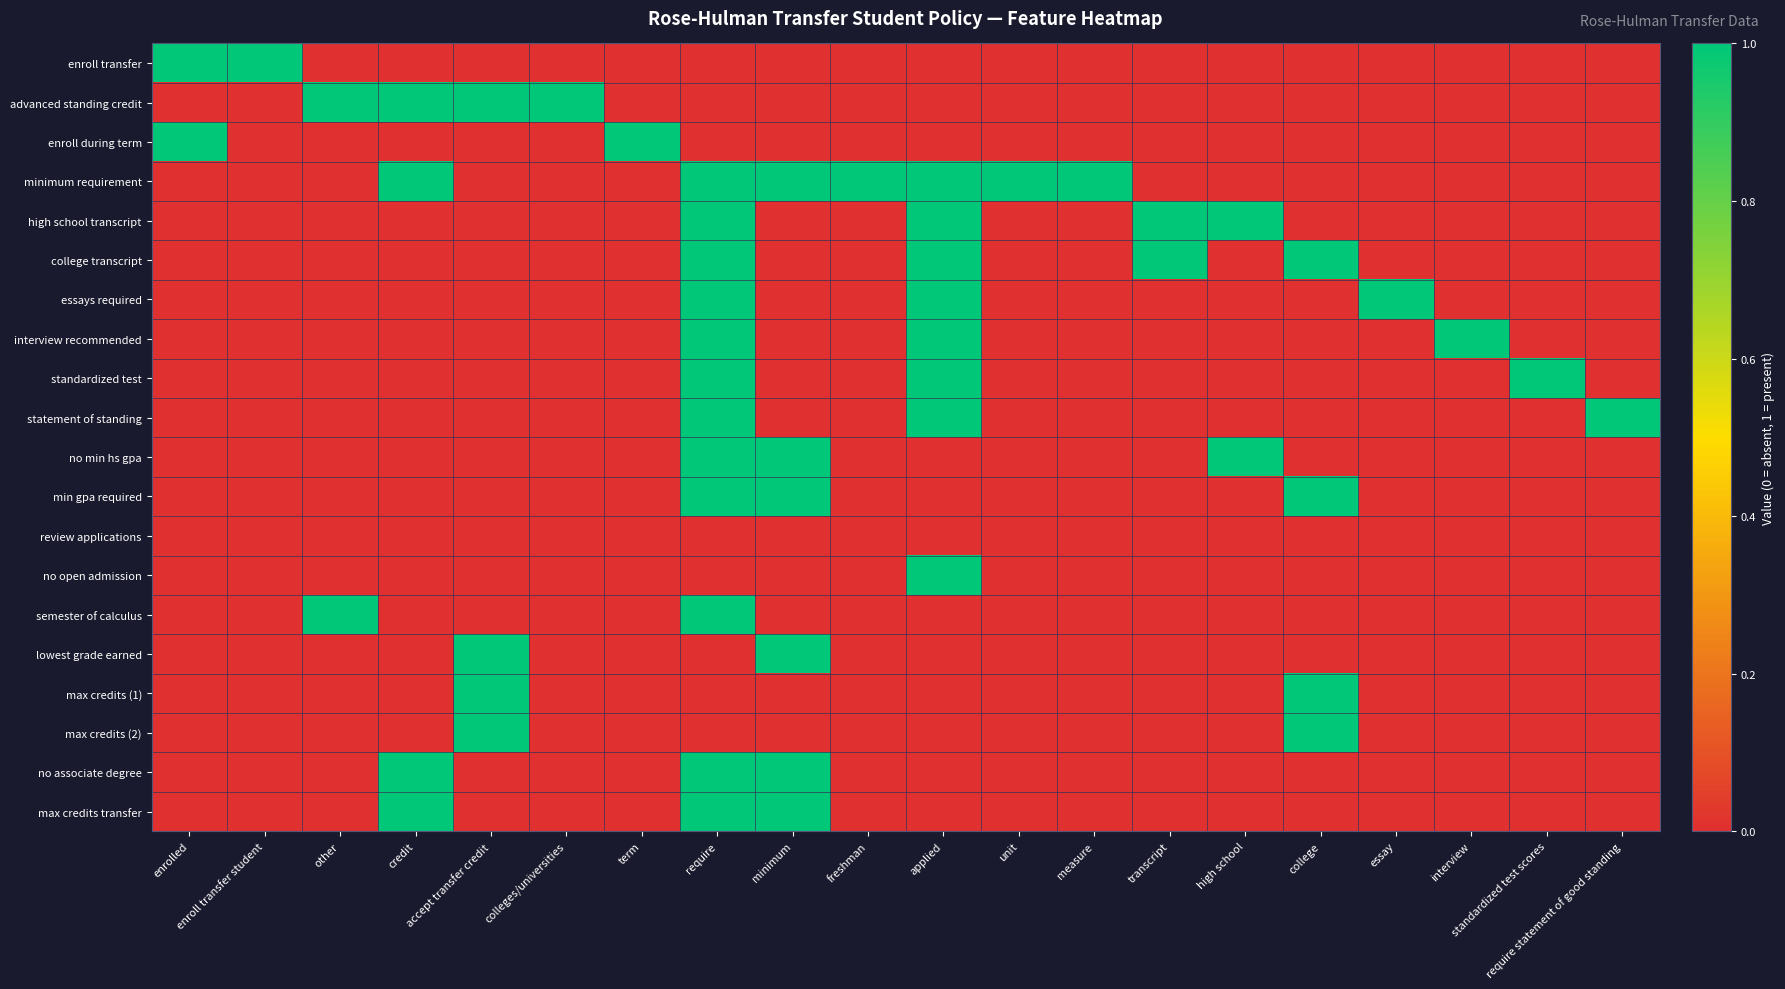

Between unit and college, which is larger?

unit